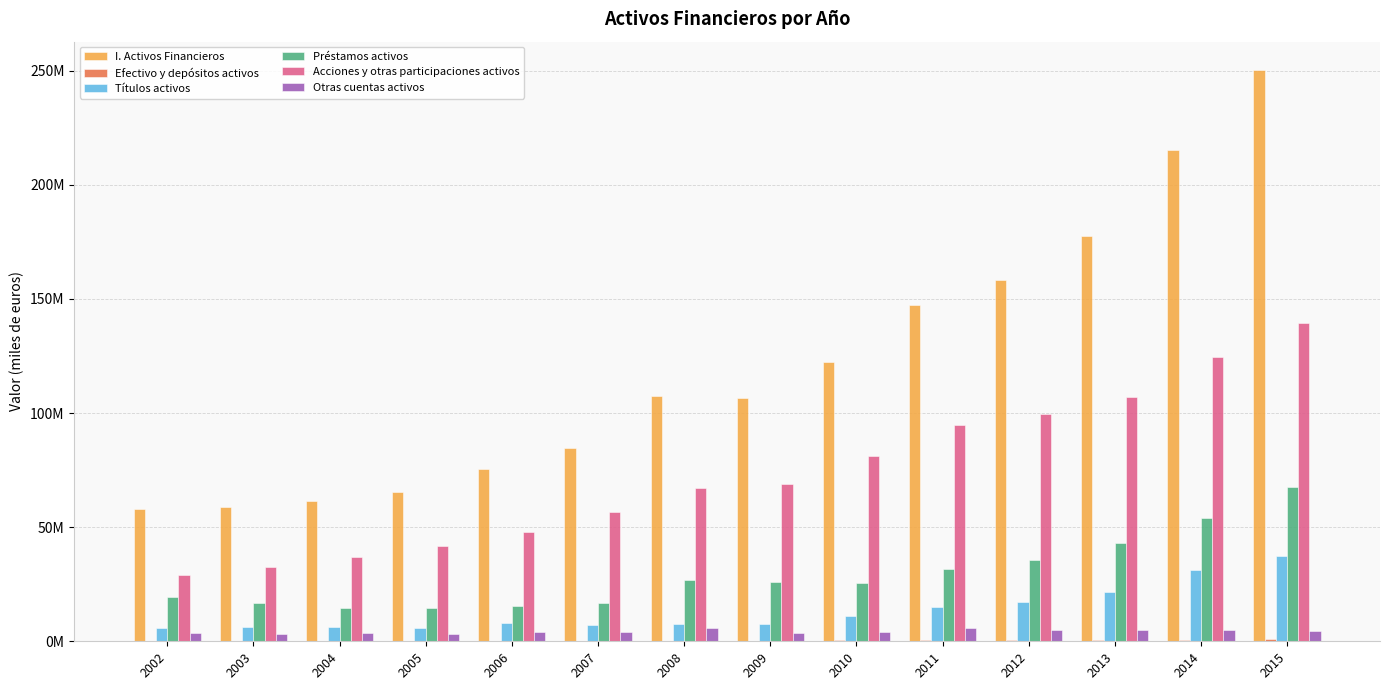

At how many categories does at least one series exceed 78550035?

9